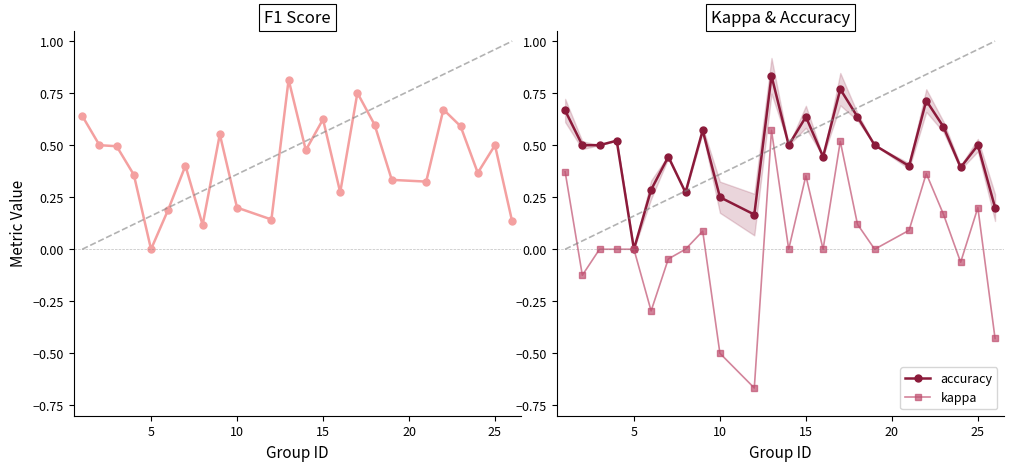

How many interior local peaks does the accuracy series have?

8